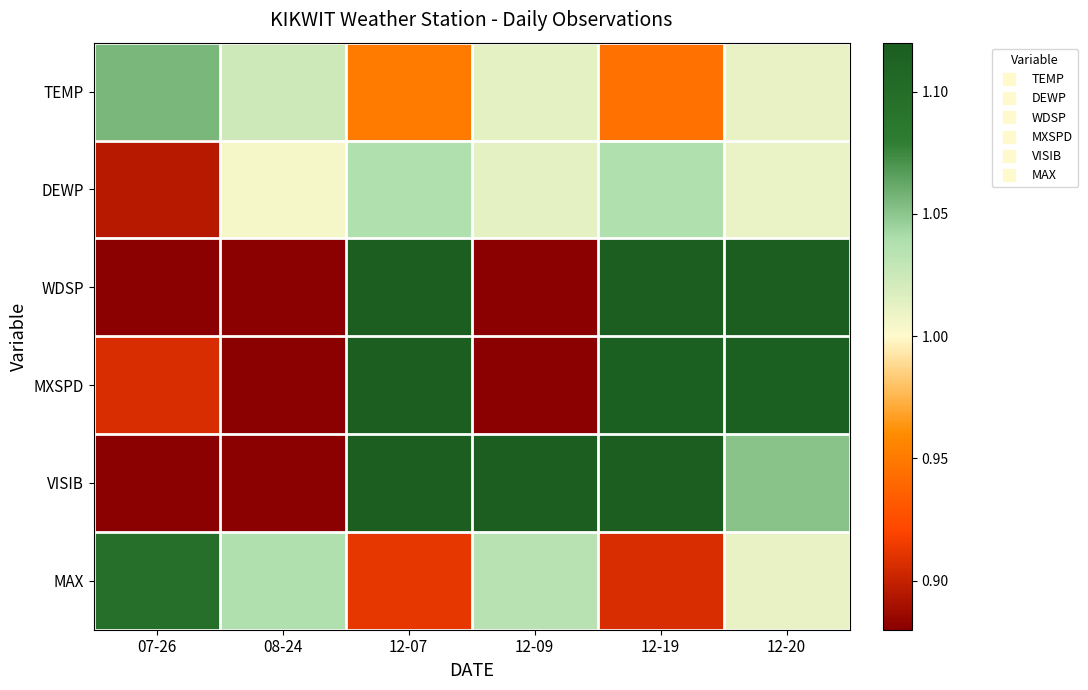

What is the greatest value displayed?

1.5